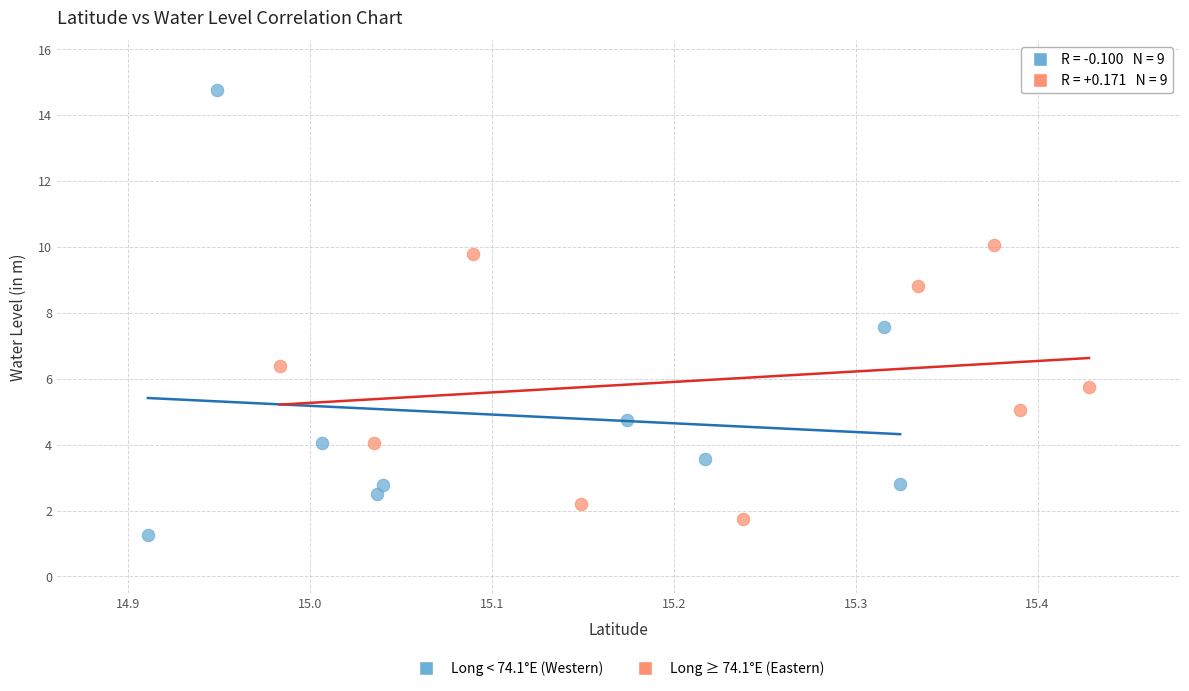

Which series contains the highest Y value?

Long < 74.1°E (Western)